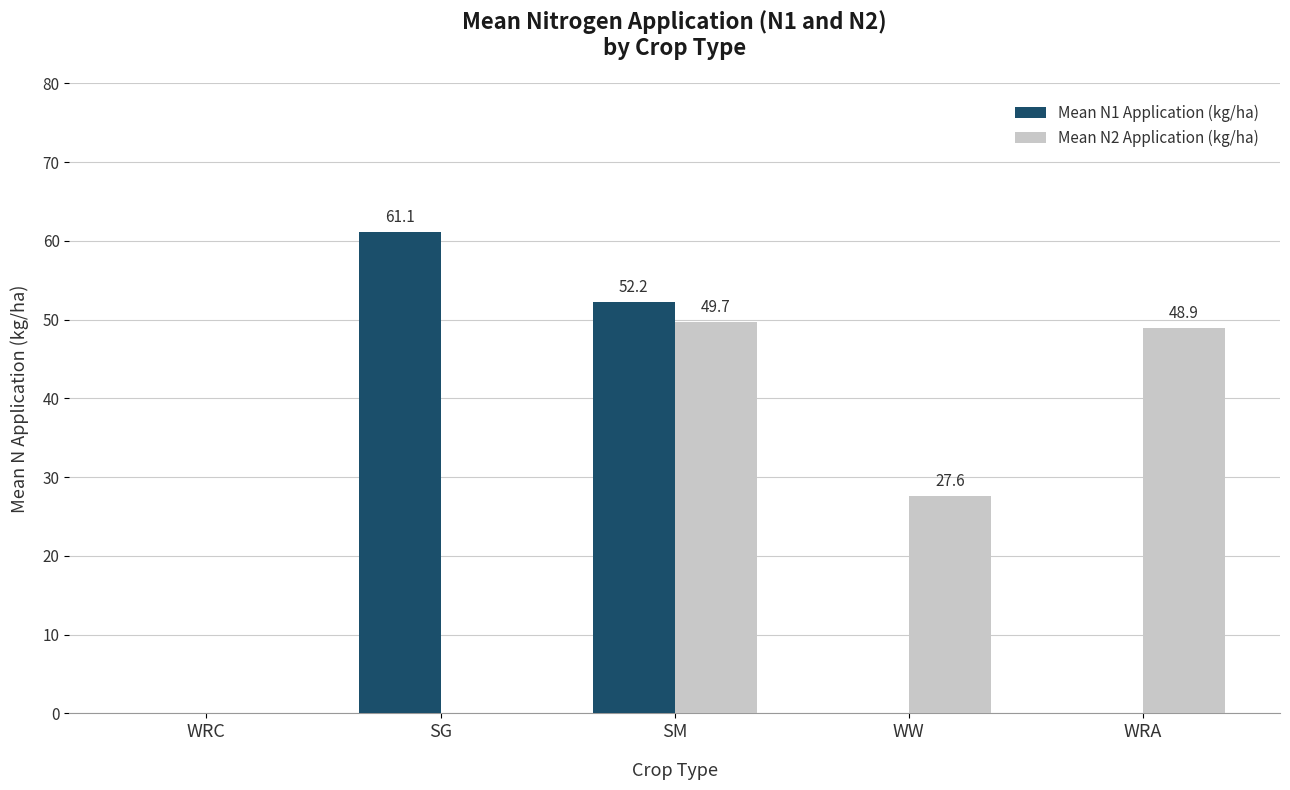

At which category is the sum across all series the highest?

SM